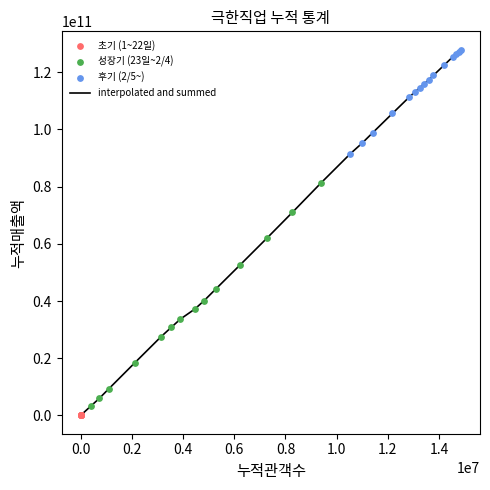

What is the difference between the maximum and minimum values?

127919743146